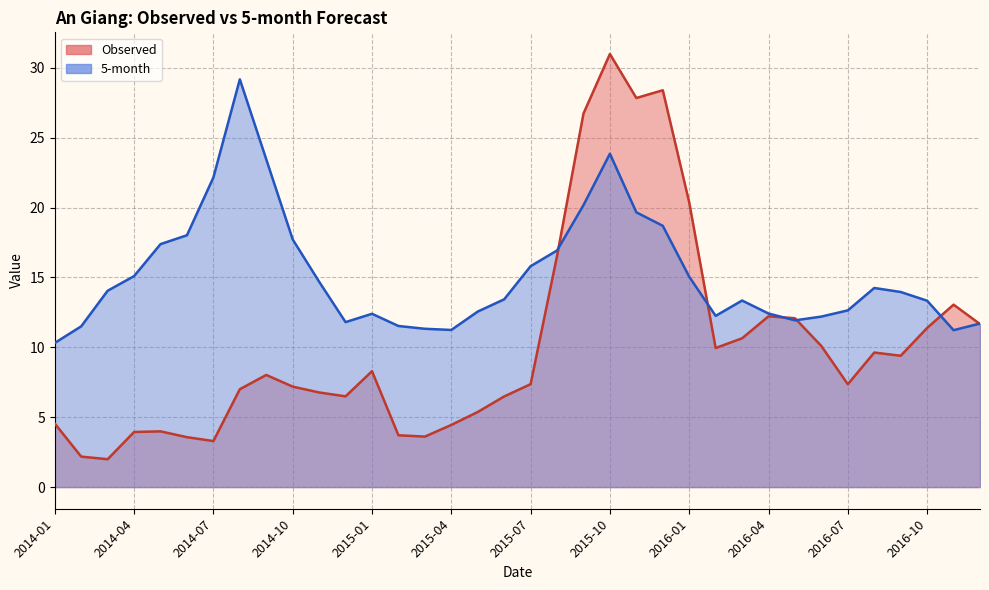

What value does the 5-month series have at 2016-02?

12.3